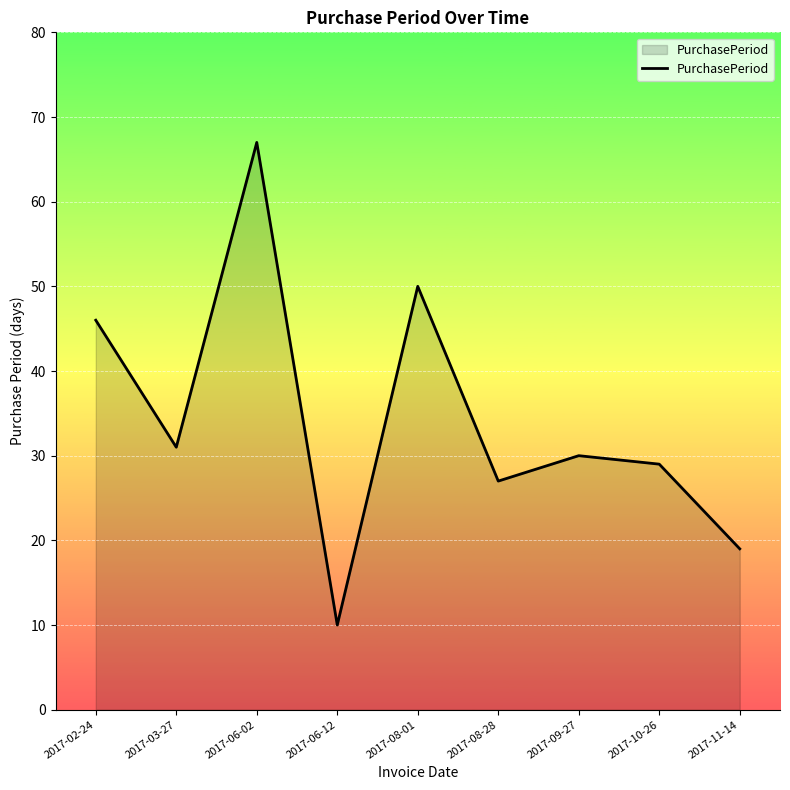

The chart shows a value of 29 at 2017-10-26. True or false?

True